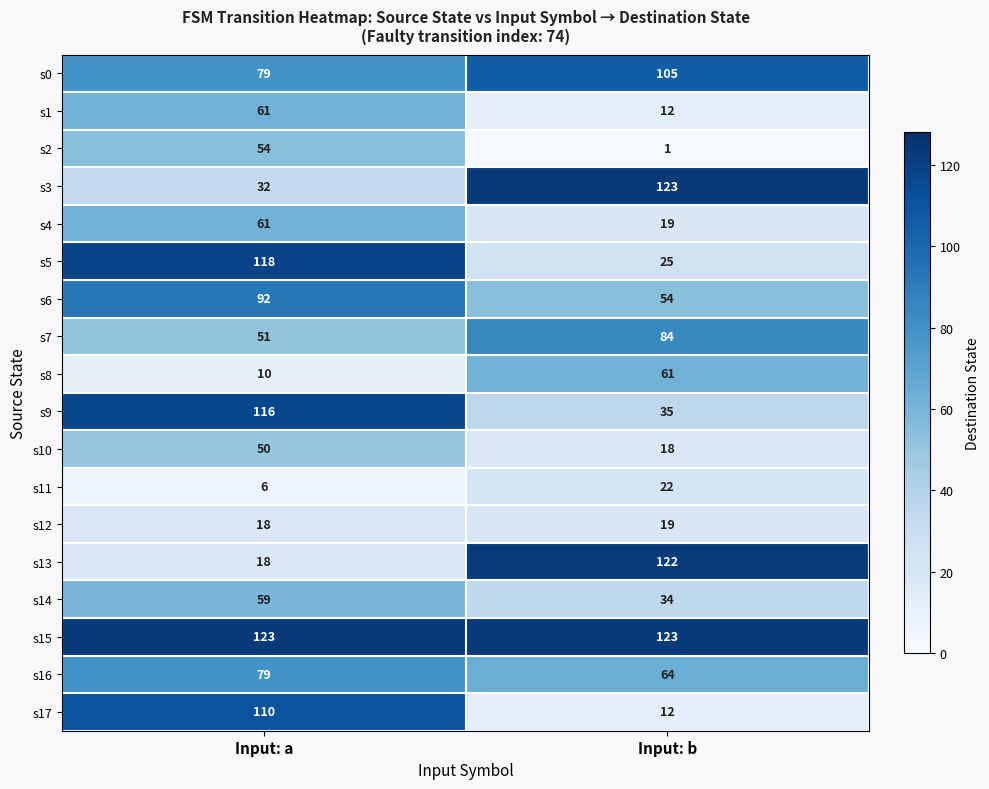

How many data points in s13 are less than 122?

1